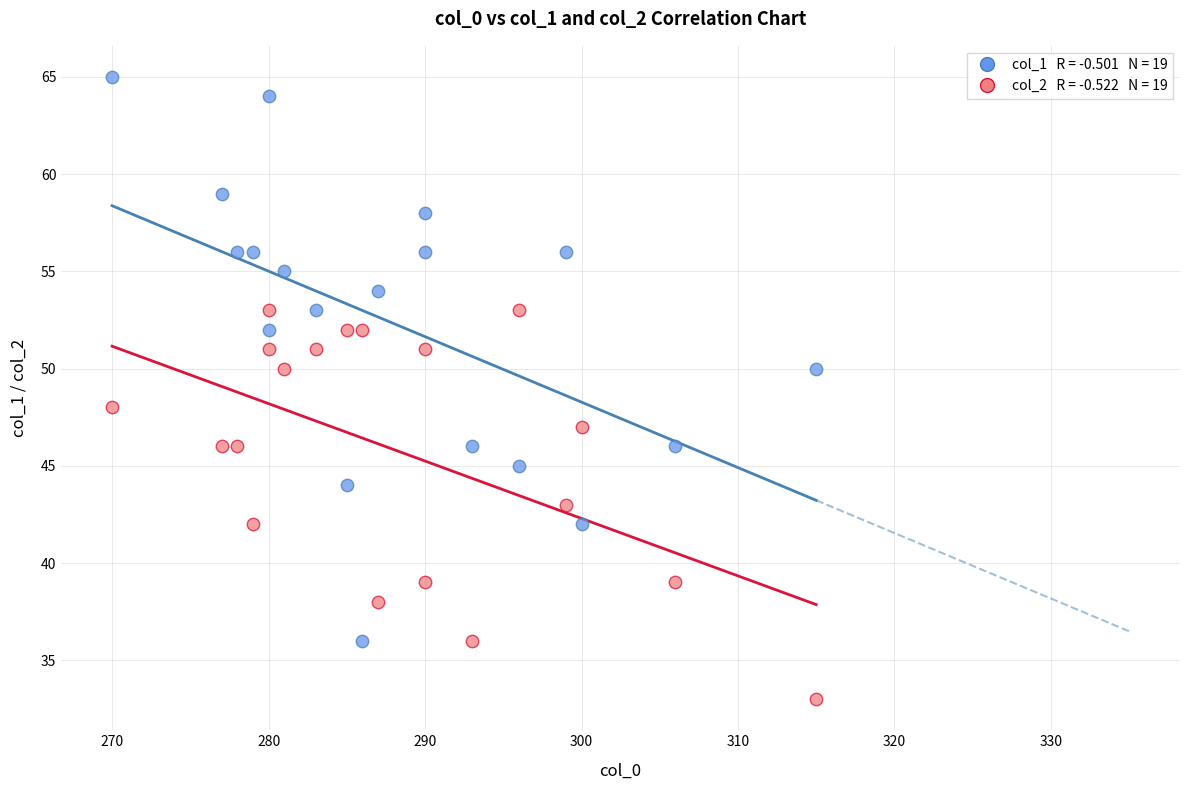

Across all data points, what is the range of Y values (max minus min)?

32